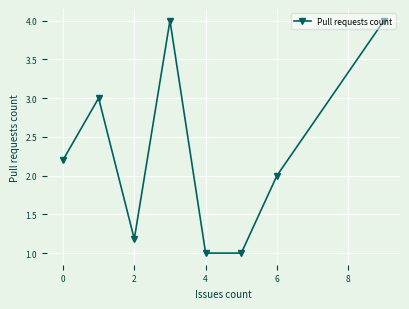

What is the value of the 3rd point from the left?

1.2